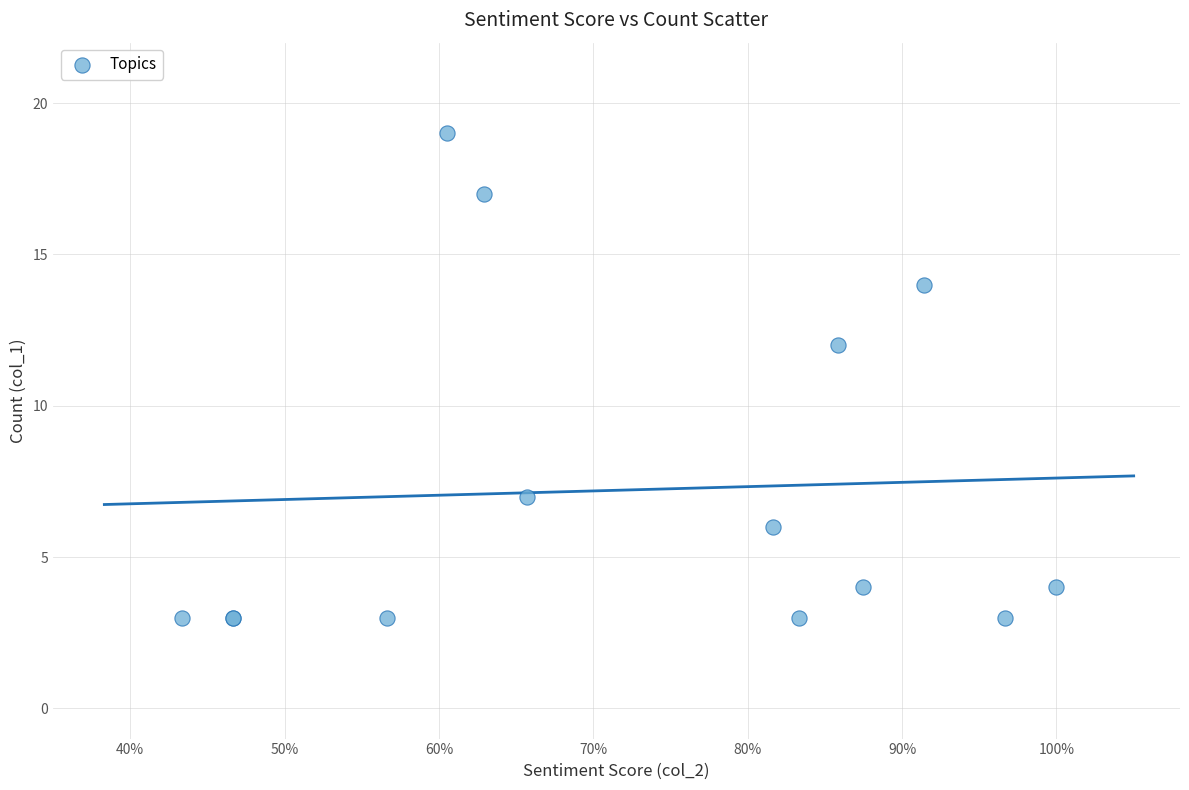

What Y value in the scatter plot is closest to 11?

12